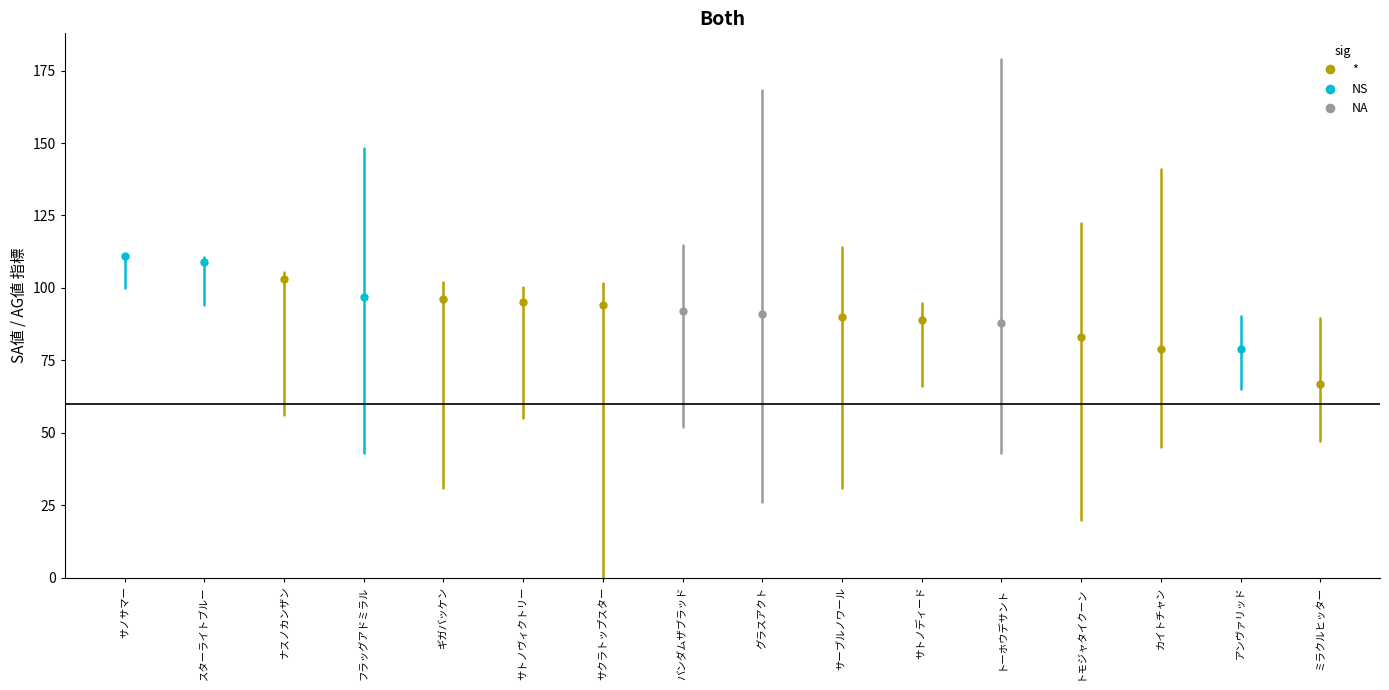

Where is the first local maximum for AG値?

サノサマー